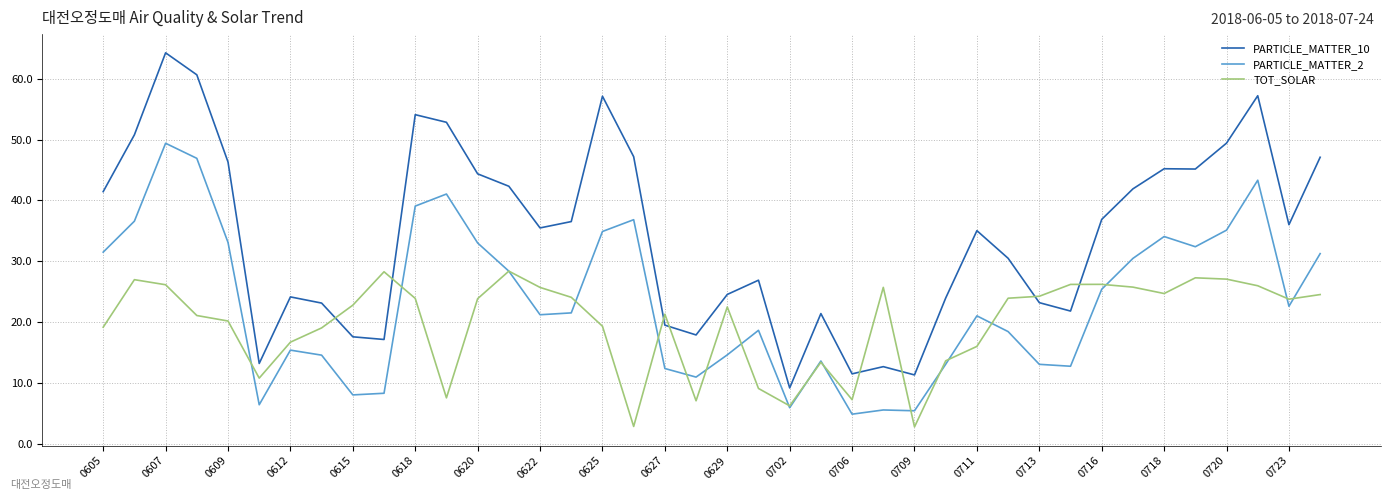

Which series has the largest total across all categories?

PARTICLE_MATTER_10